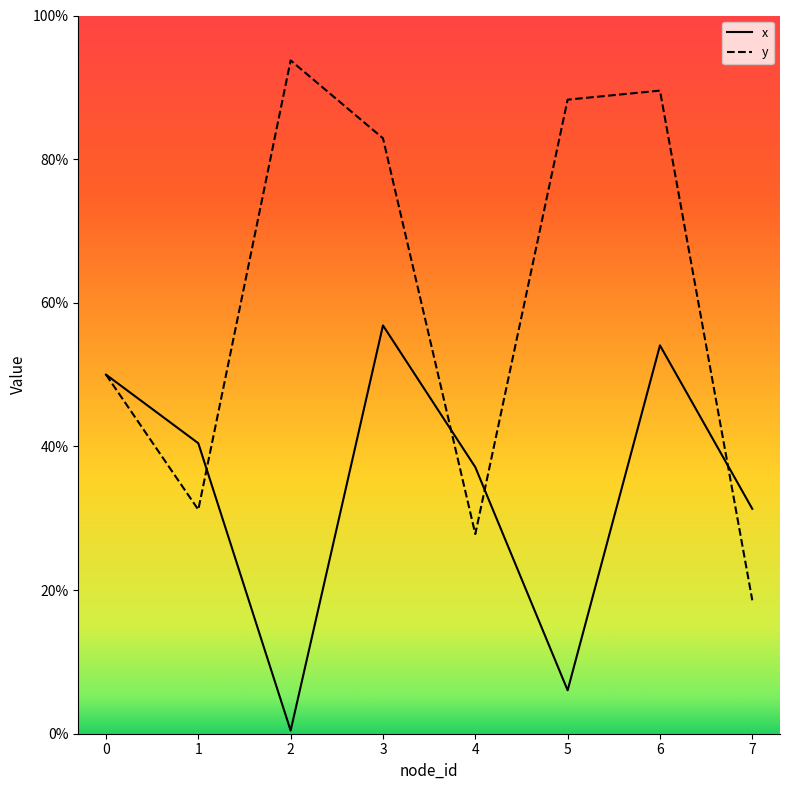

What is the greatest value displayed?

93.7